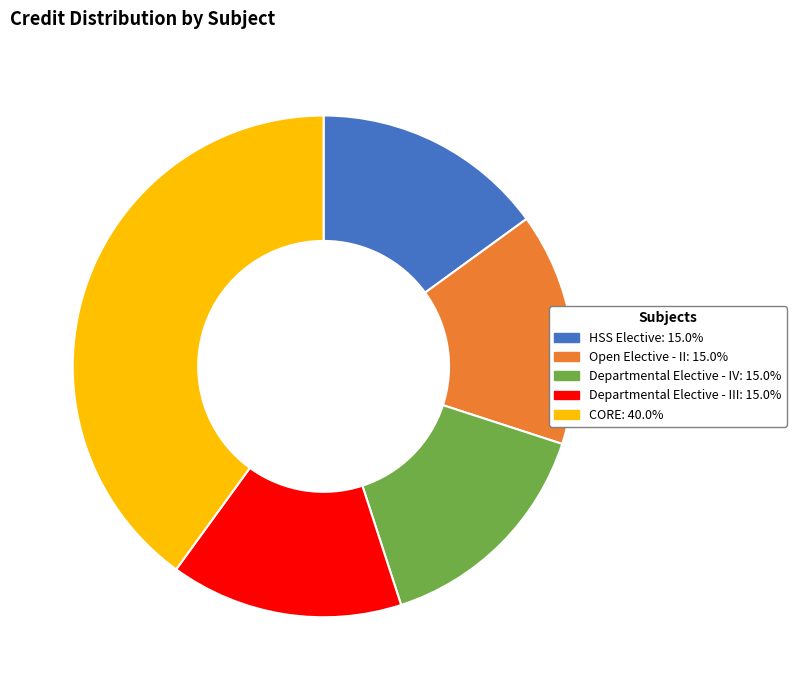

Is there any slice that represents more than half of the pie?

No